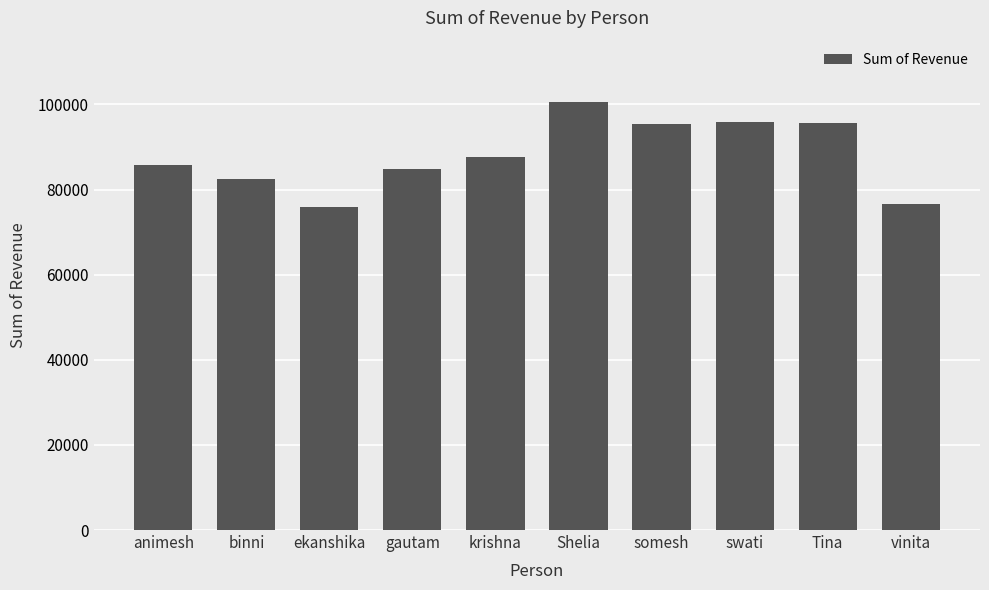

At which label is the value closest to 88303?

krishna